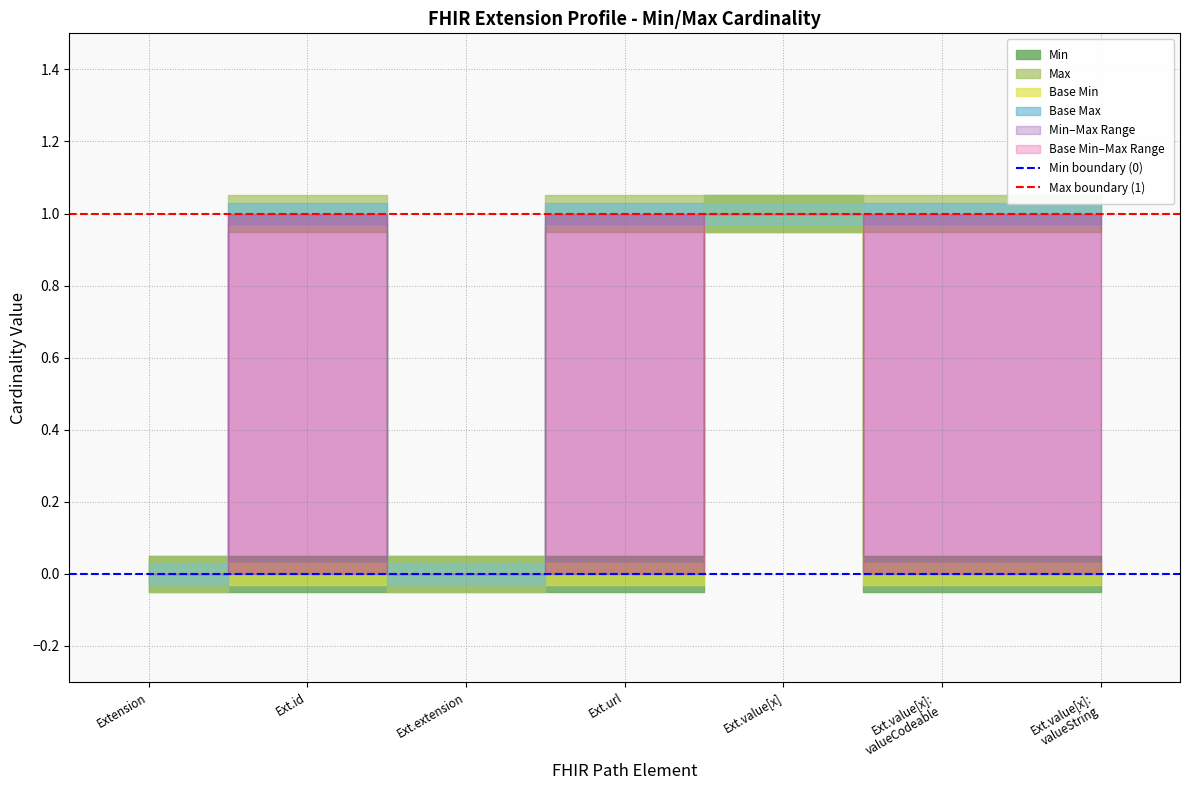

Does the chart display data point markers on the line(s)?

No